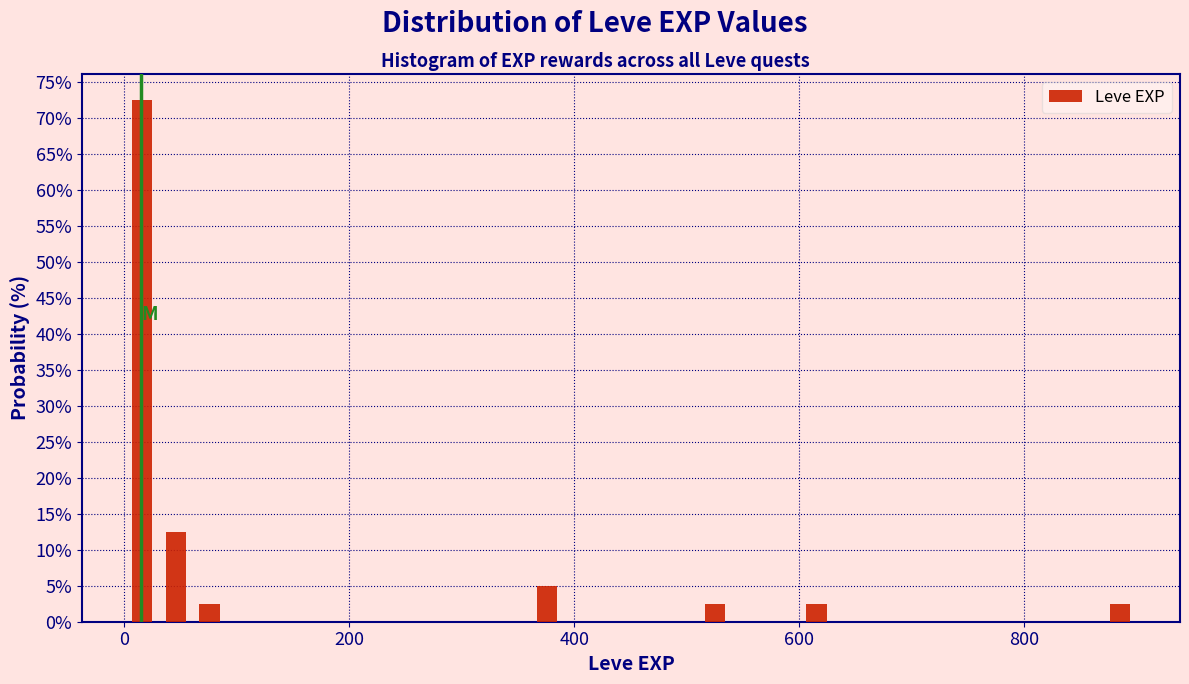

Read against the x-axis, roughly where is the centre of the tallest bar?

20